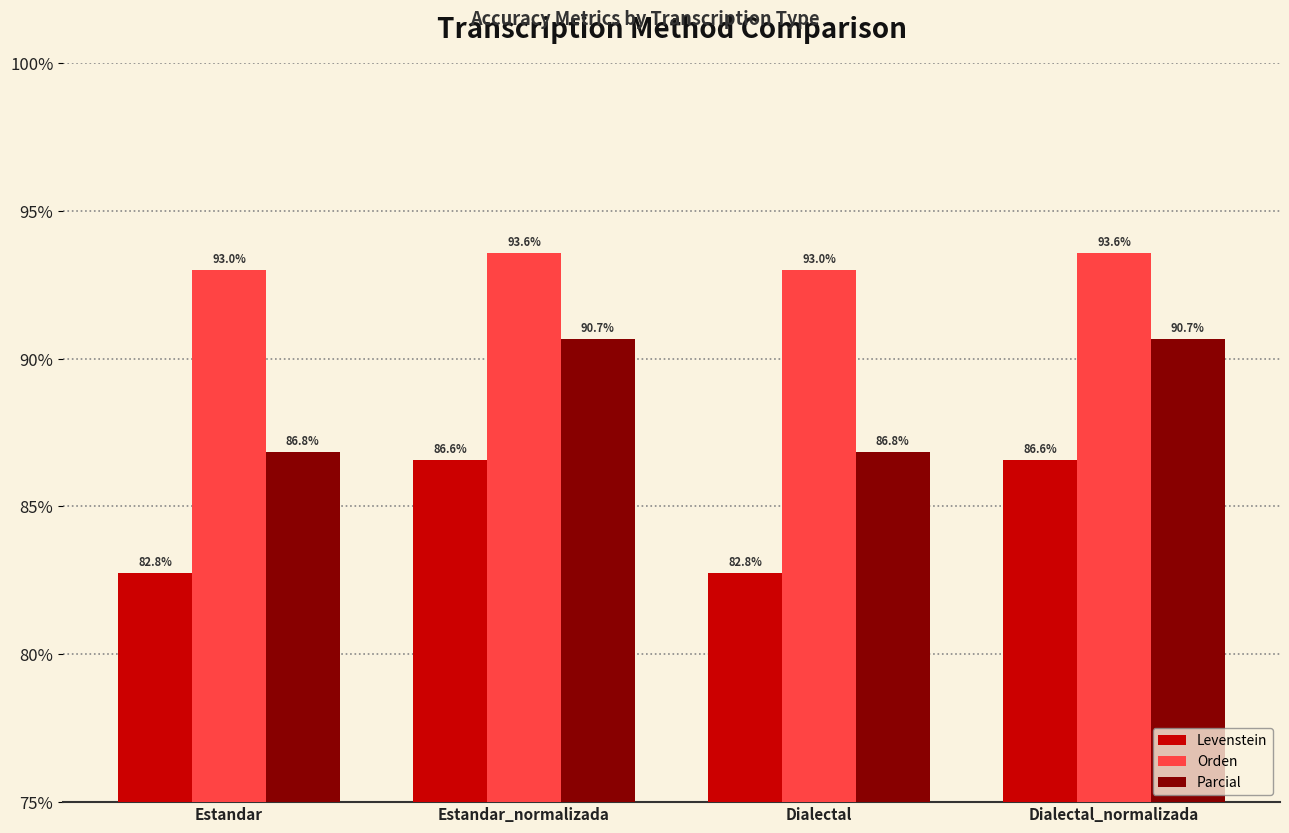

Is it true that Orden equals 143.8 at Estandar_normalizada?

False